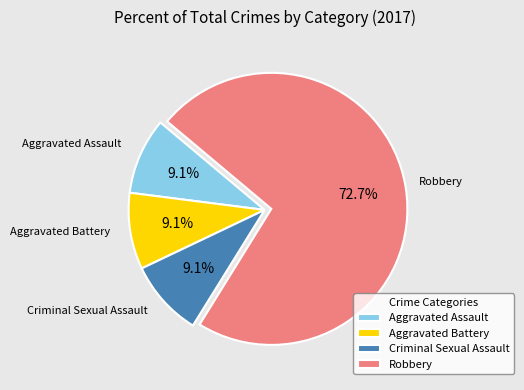

What percentage is the Robbery slice, to the nearest percent?

73%